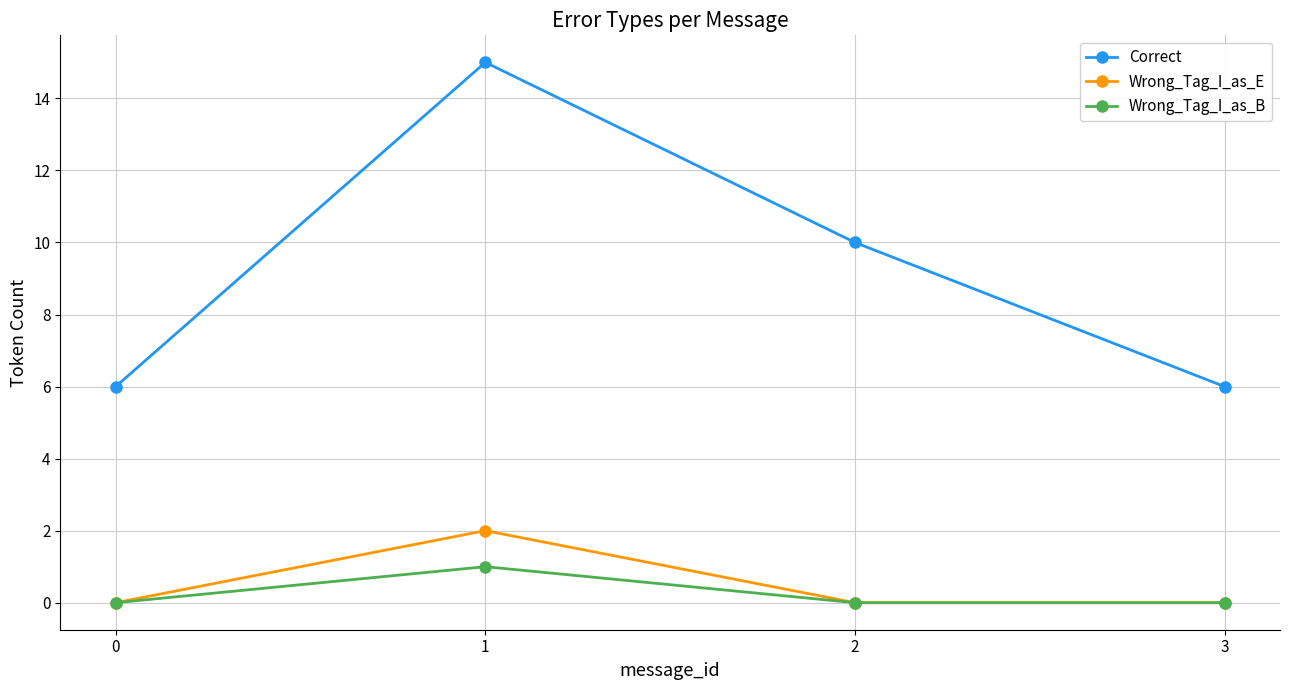

Reading right to left, list all the values displayed in this chart.

Correct: 6	10	15	6
Wrong_Tag_I_as_E: 0	0	2	0
Wrong_Tag_I_as_B: 0	0	1	0